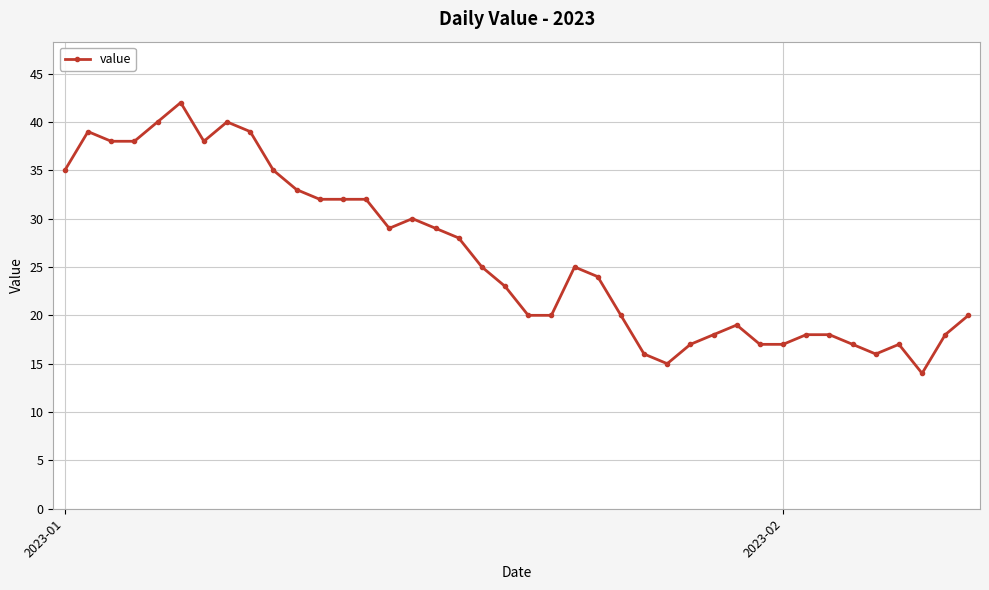

What is the average value?

26